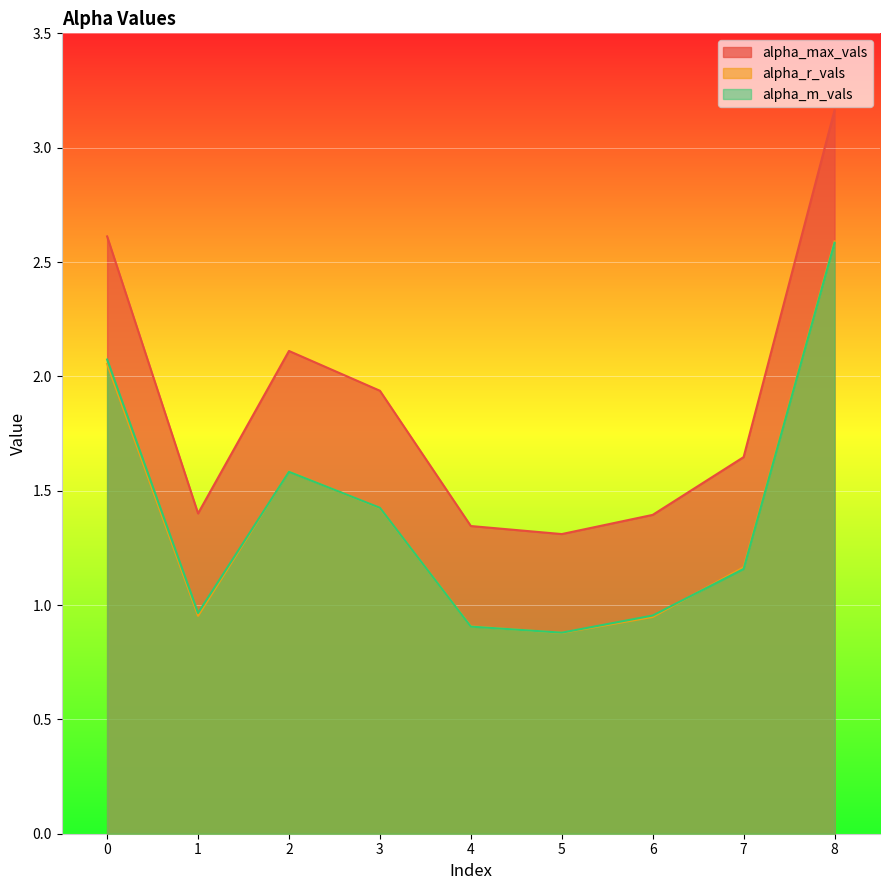

List the series in order of their peak value, highest first.

alpha_max_vals, alpha_r_vals, alpha_m_vals